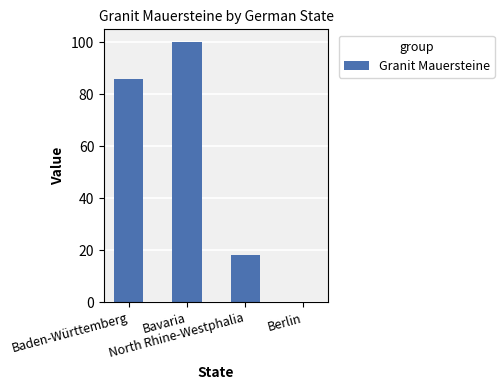

Between Baden-Württemberg and North Rhine-Westphalia, which is larger?

Baden-Württemberg